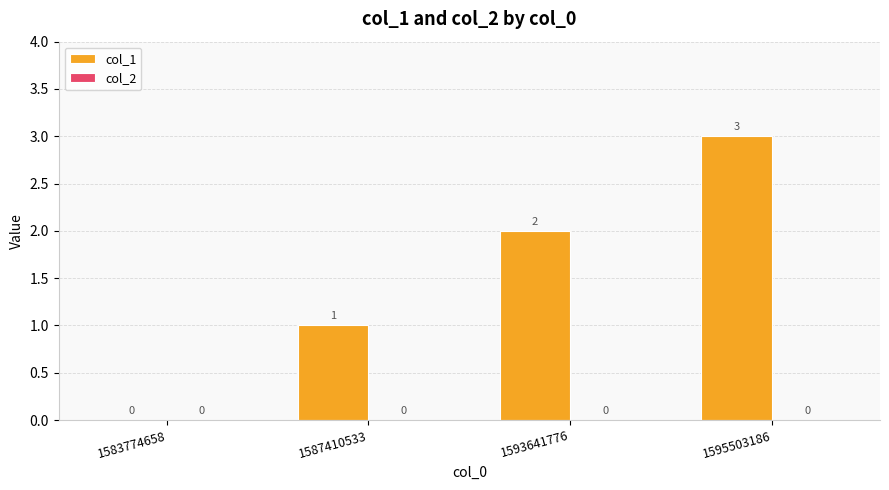

What value does the data have at 1595503186?

3